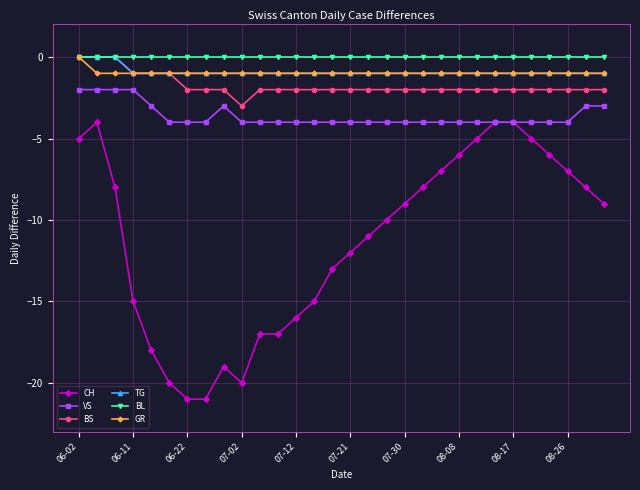

Which series has the largest range (max minus min)?

CH